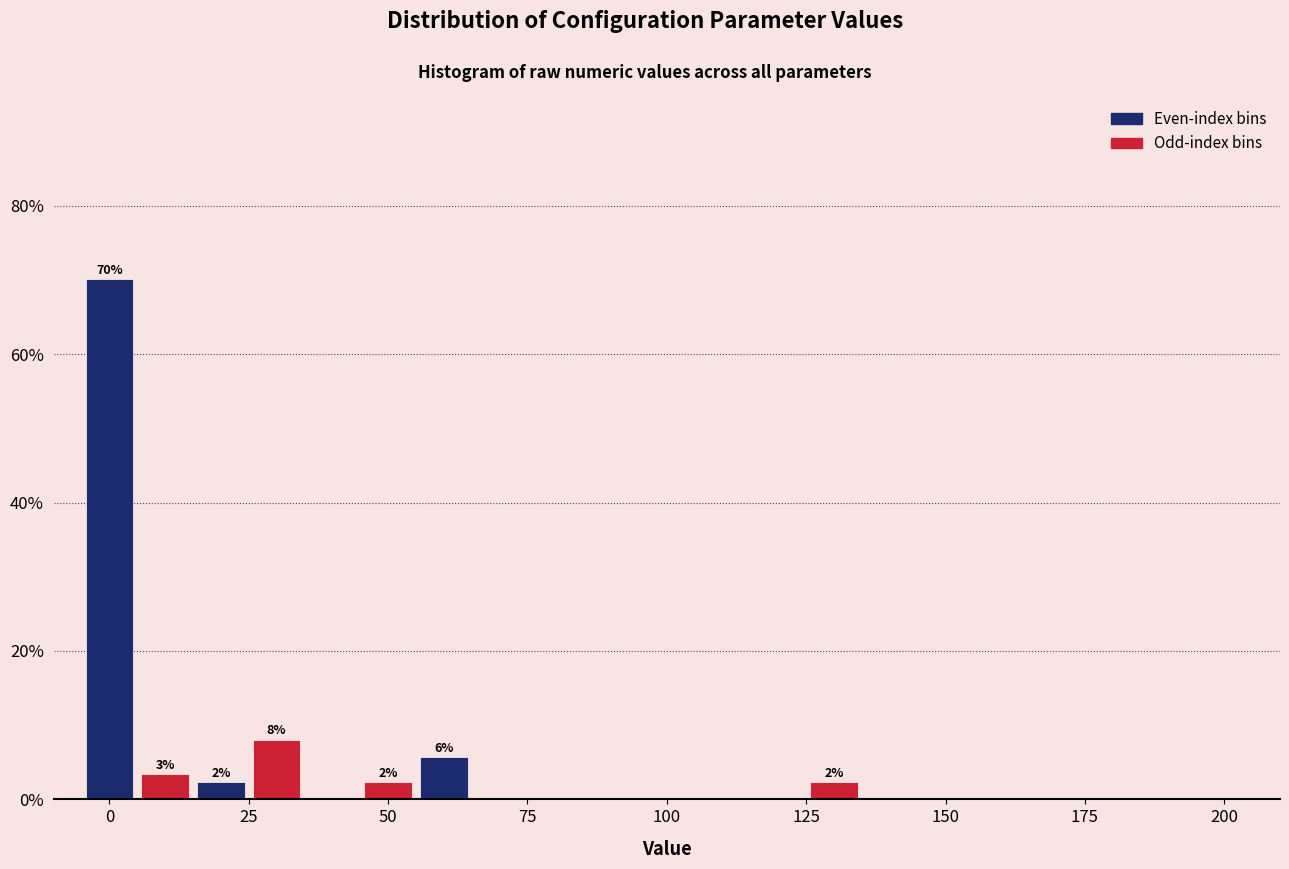

Around what value on the x-axis is the tallest bar? Give the approximate position of its centre, as read against the axis.

0